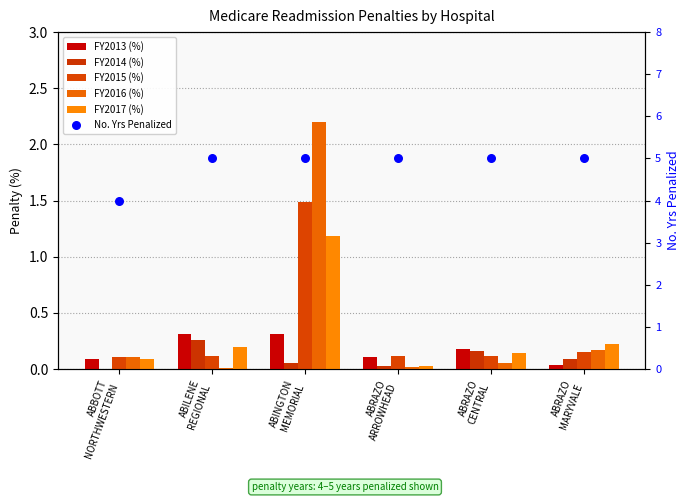

Which series has the largest total across all categories?

No. Yrs Penalized